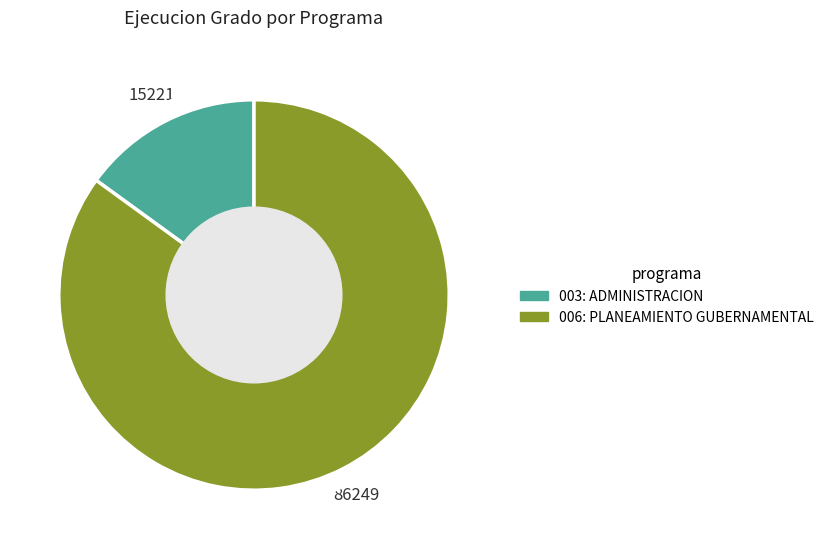

Is the sum of 003: ADMINISTRACION and 006: PLANEAMIENTO GUBERNAMENTAL greater than half?

Yes